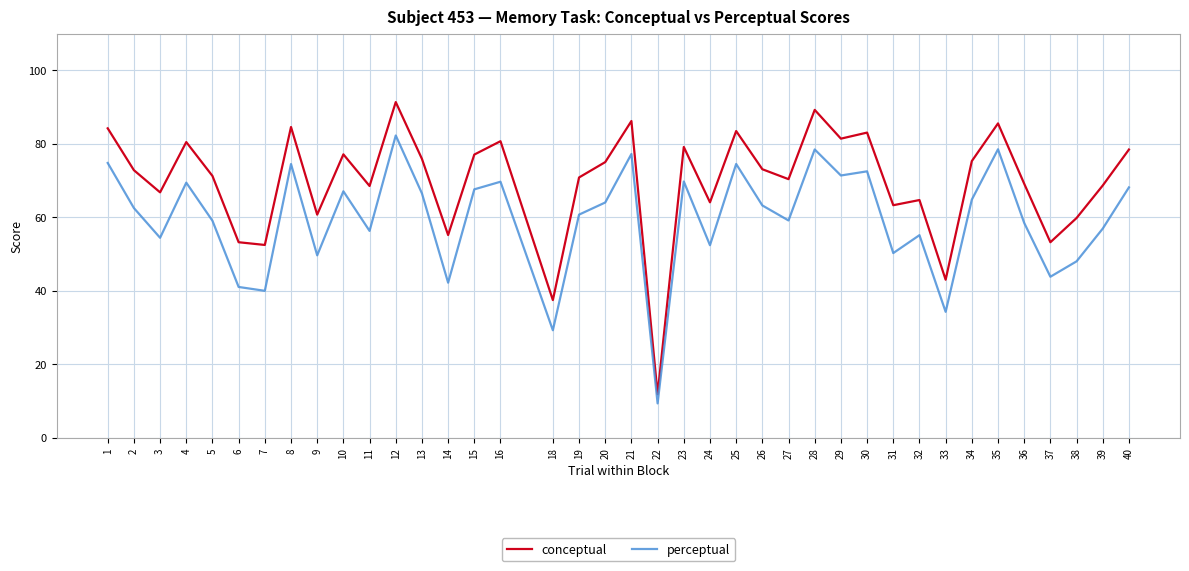

Is the value of conceptual at 38 greater than the value of perceptual at 20?

No